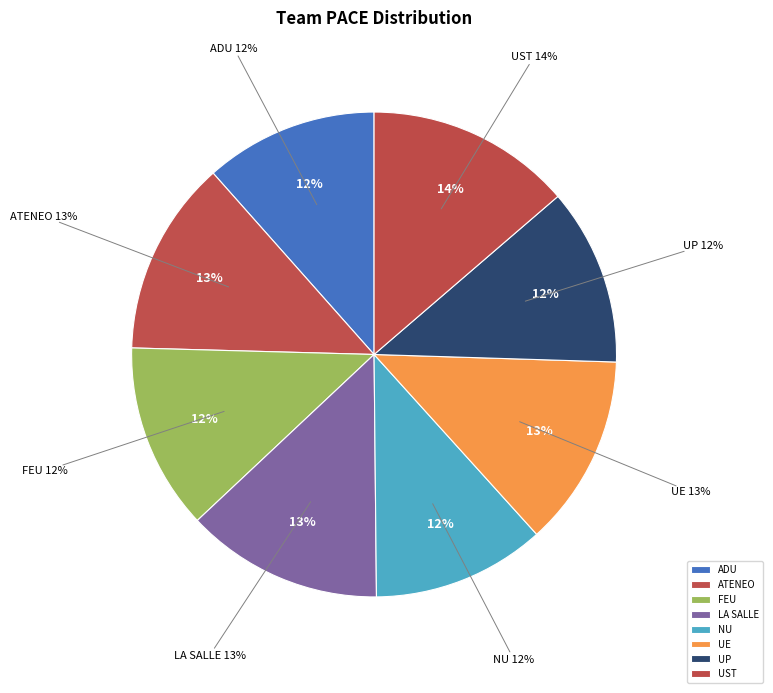

What is the total percentage of FEU and NU?

24.0%